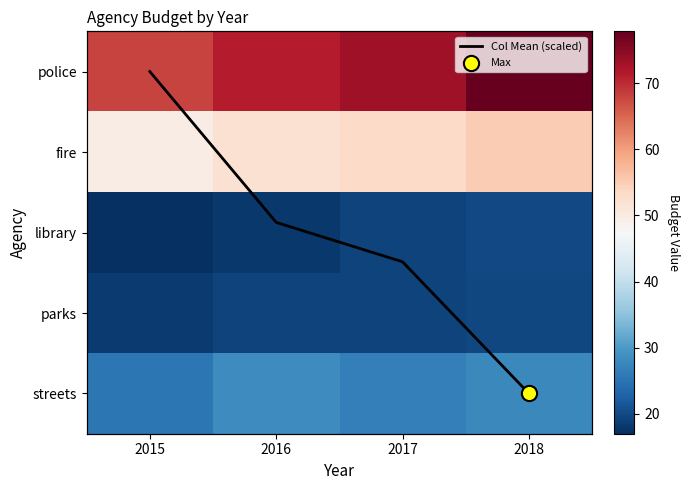

What is the approximate value of police at 2017?

73.2